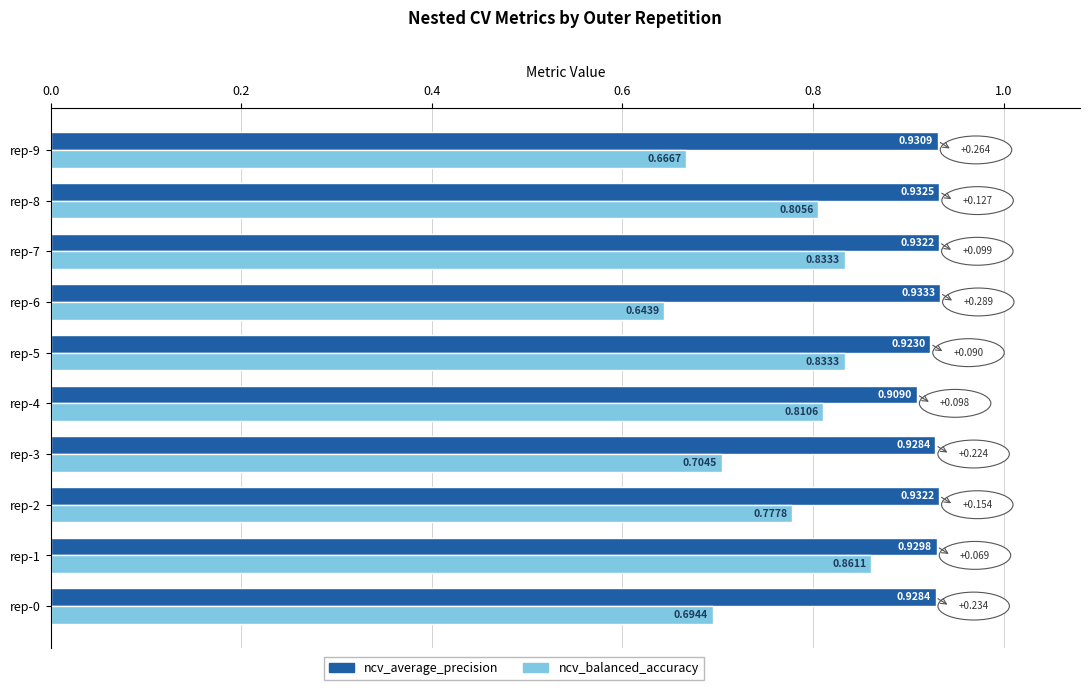

At which category is the sum across all series the highest?

rep-1